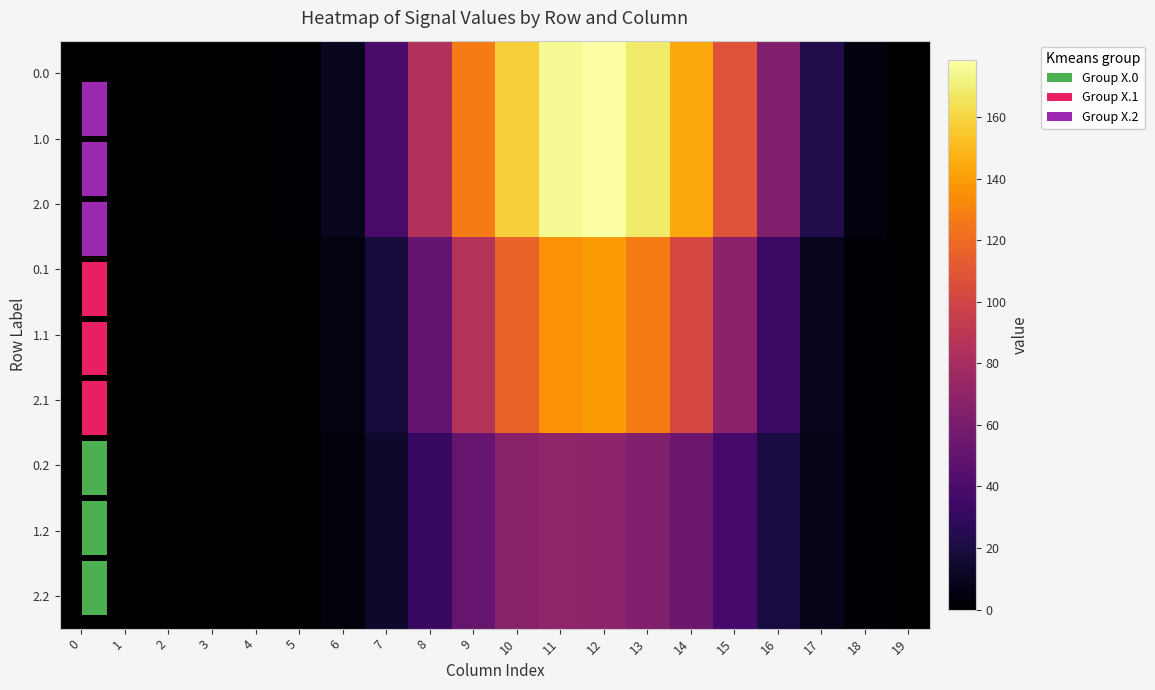

At which category is the sum across all series the highest?

12